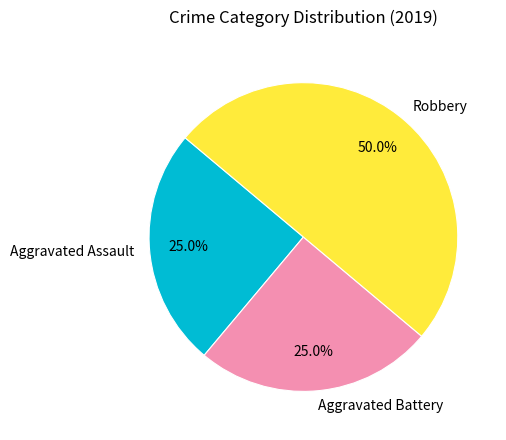

How many segments does this pie chart have?

3